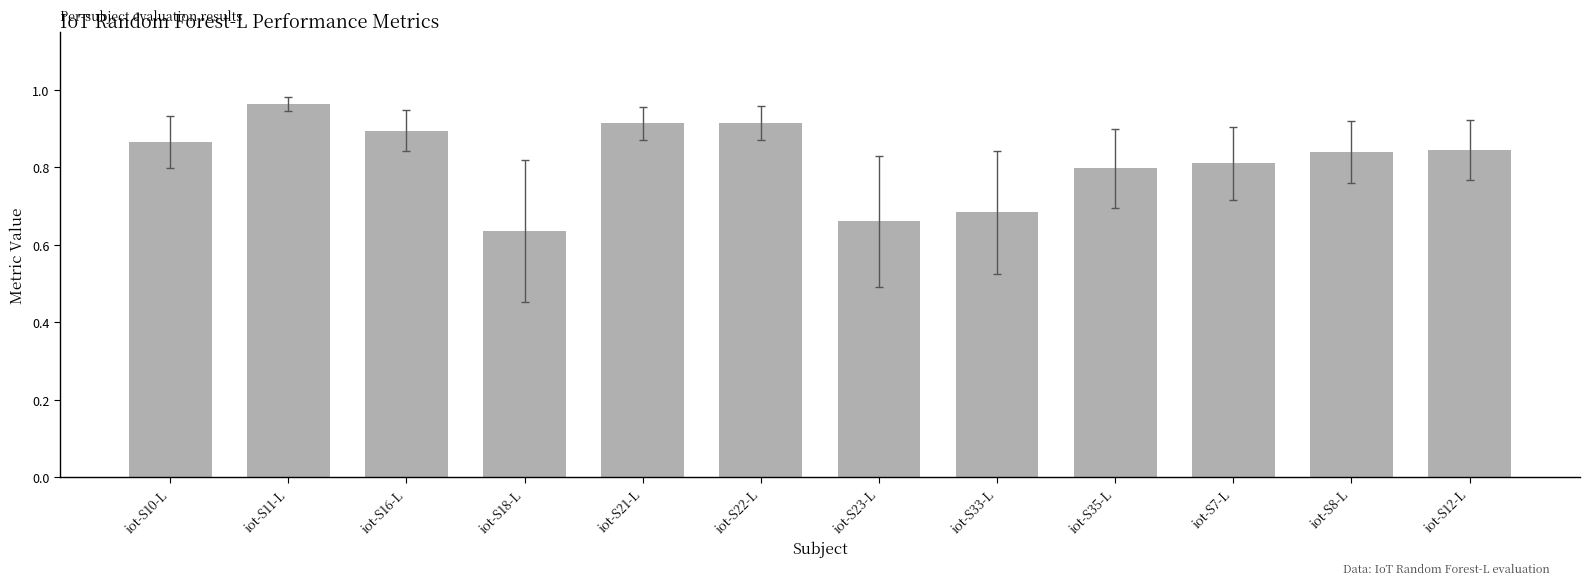

At which label is the value closest to 0?

iot-S18-L